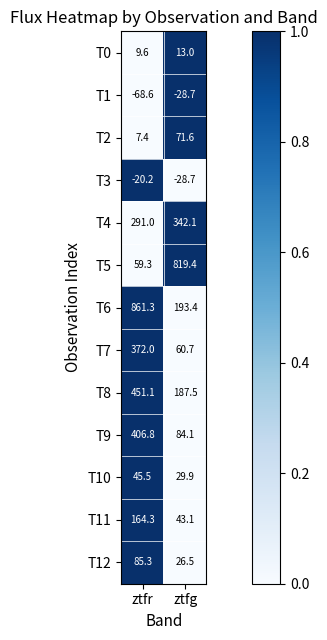

Reading left to right, list all the values displayed in this chart.

T0: 9.6	13.0
T1: -68.6	-28.7
T2: 7.4	71.6
T3: -20.2	-28.7
T4: 291.0	342.1
T5: 59.3	819.4
T6: 861.3	193.4
T7: 372.0	60.7
T8: 451.1	187.5
T9: 406.8	84.1
T10: 45.5	29.9
T11: 164.3	43.1
T12: 85.3	26.5